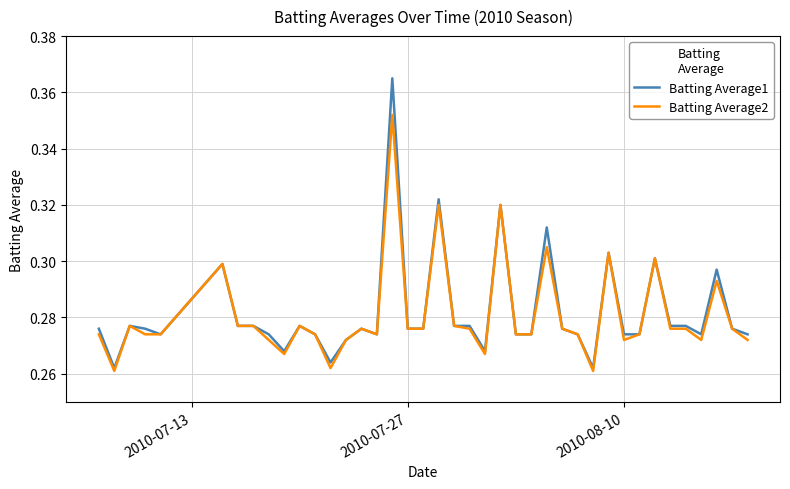

Which series has the largest range (max minus min)?

Batting Average1